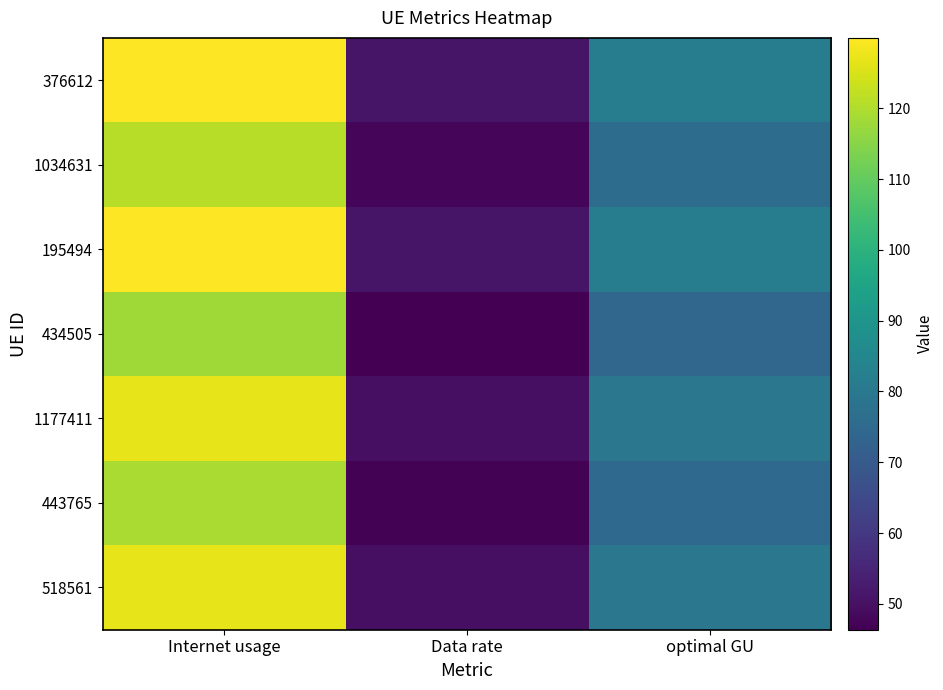

At which label does 443765 first exceed 74?

Internet usage